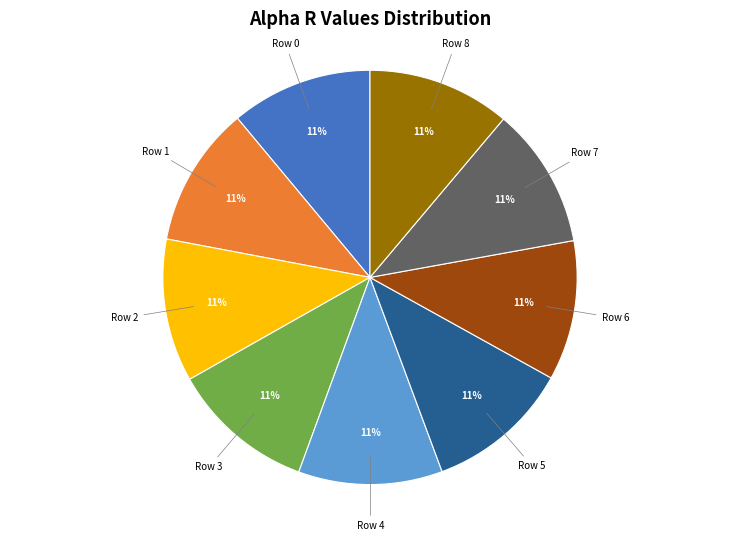

To the nearest percent, what is the average slice percentage?

11%